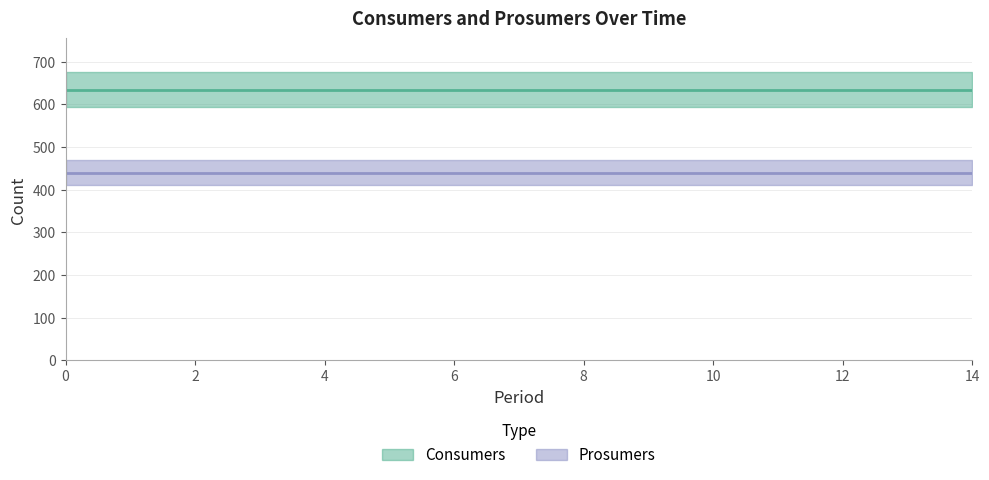

Rank the series by their average value, from lowest to highest.

Prosumers, Consumers